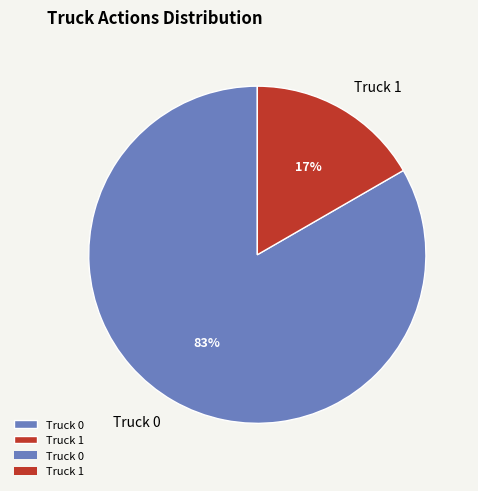

Does Truck 0 represent more than half of the total?

Yes